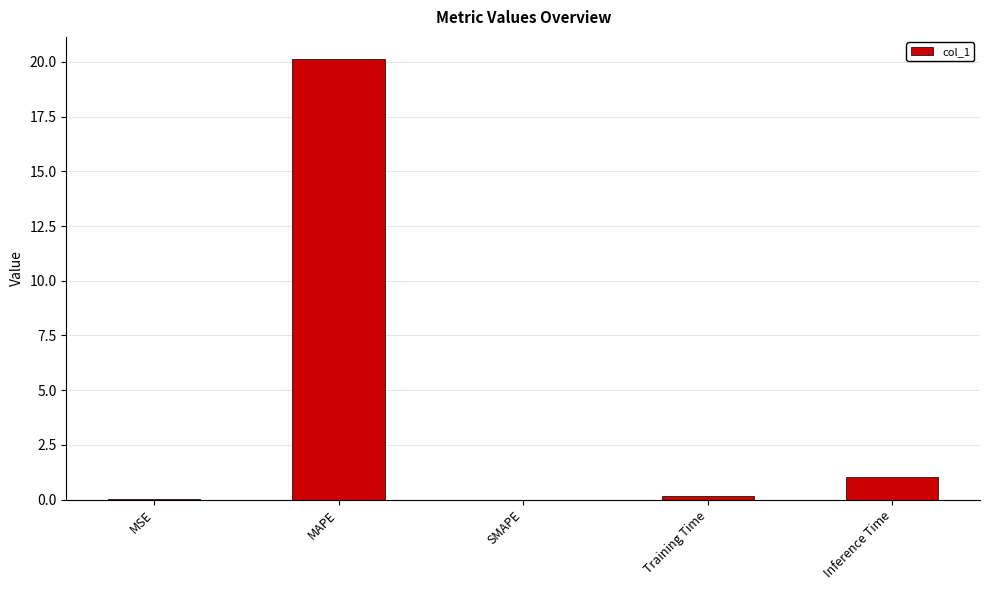

What is the sum of all values?

21.3